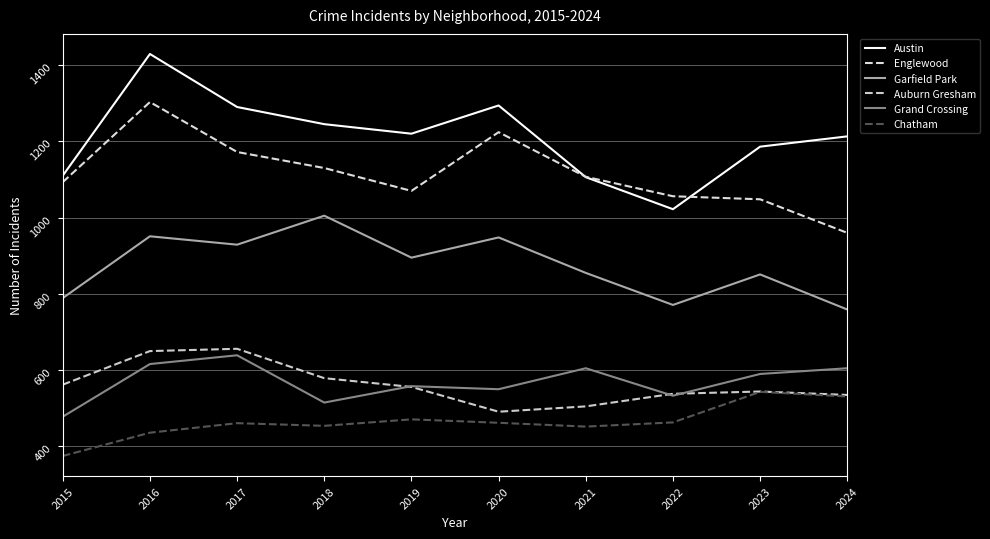

Between 2017 and 2016, which is larger?

2016